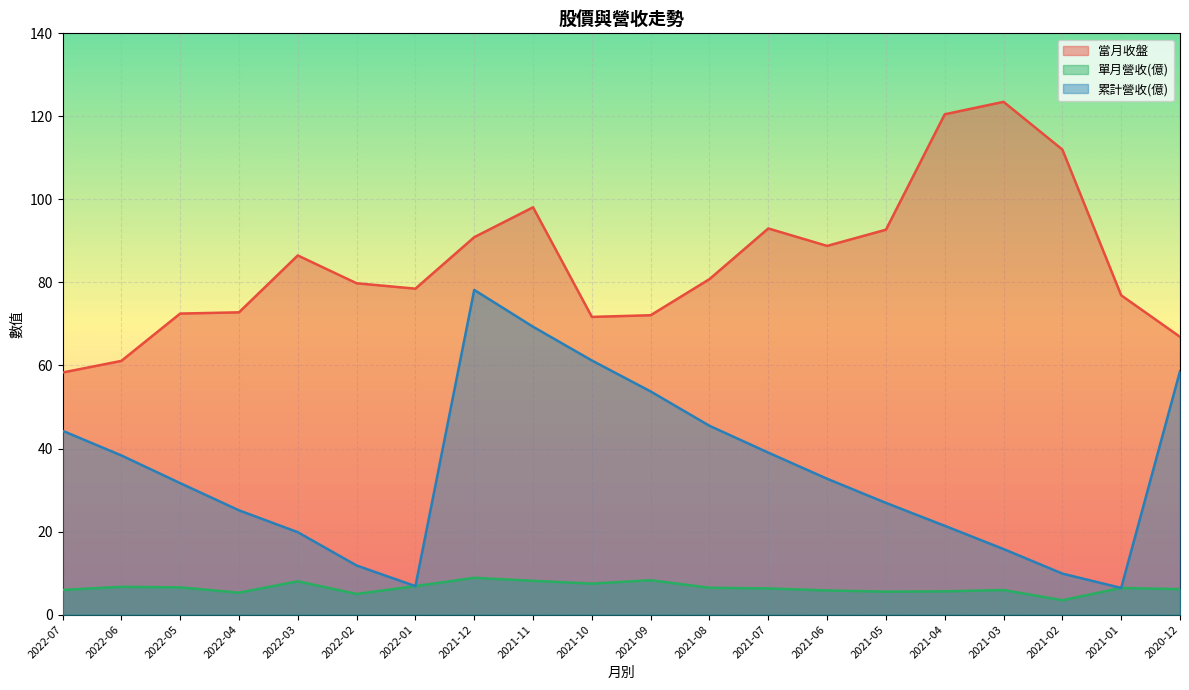

The 單月營收(億) series shows 8.0 at 2022-03. True or false?

True